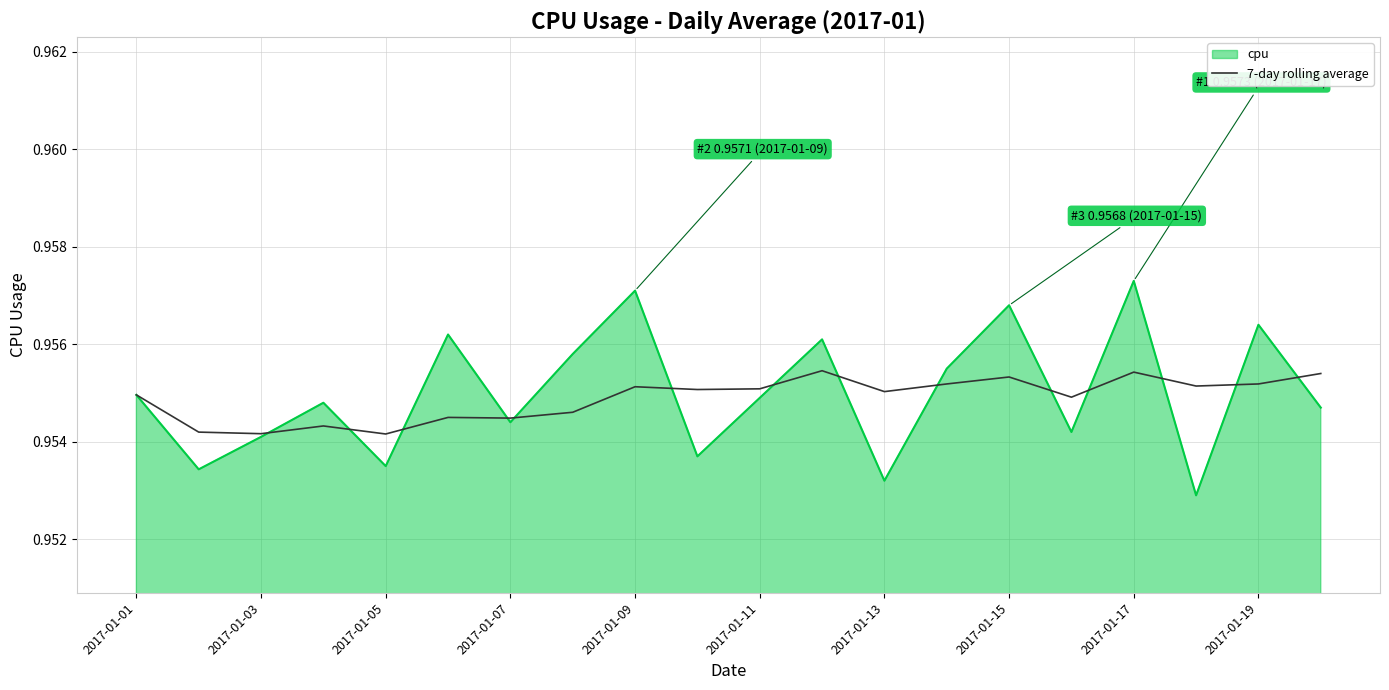

List the series in order of their peak value, highest first.

cpu, 7-day rolling average